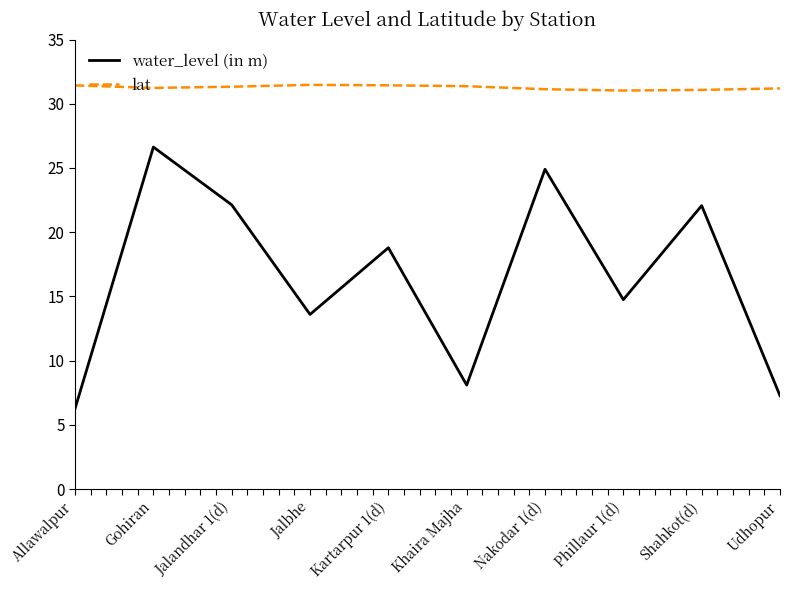

At Nakodar 1(d), list the series in order from largest to smallest.

lat, water_level (in m)